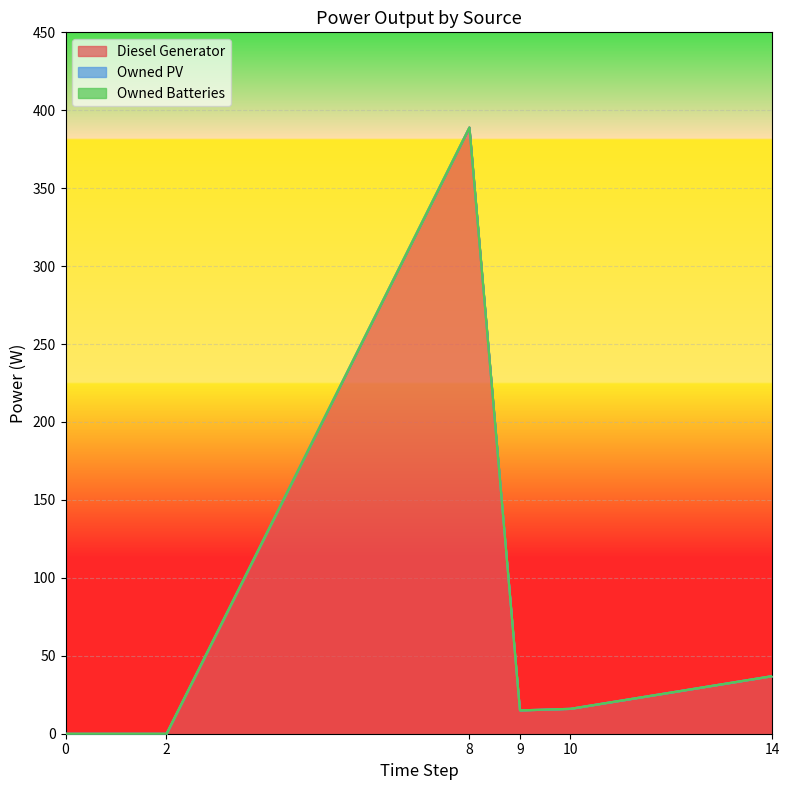

What is the difference between the highest and lowest values at 10?

16